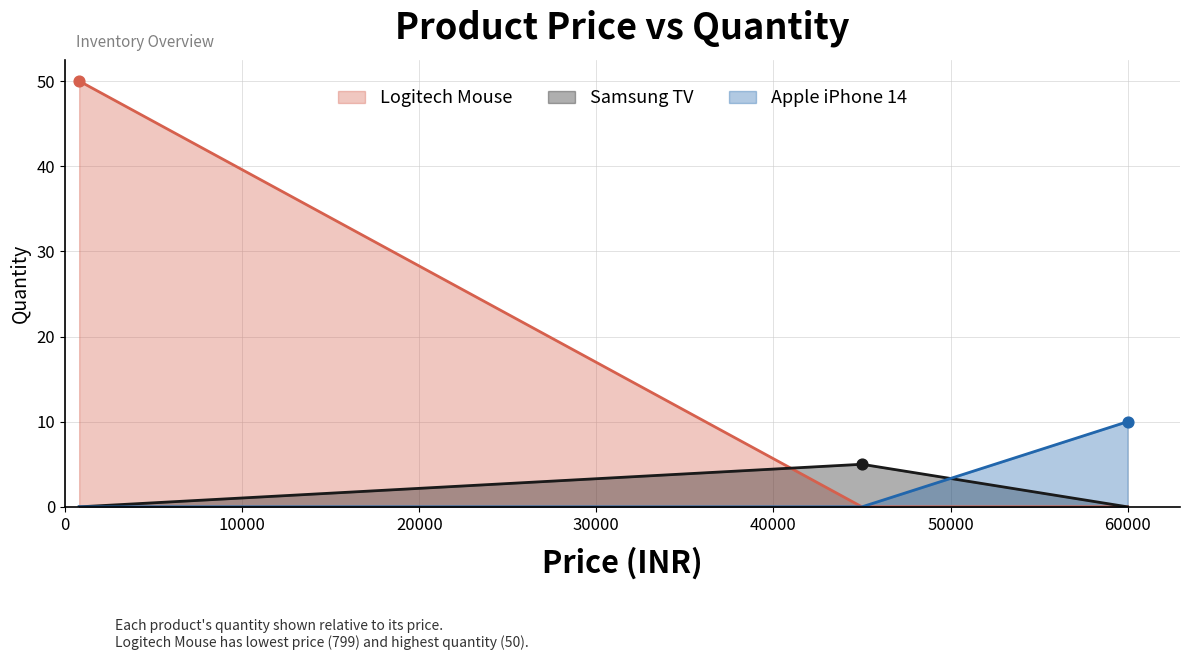

Between Logitech Mouse and Apple iPhone 14, which is larger?

Logitech Mouse